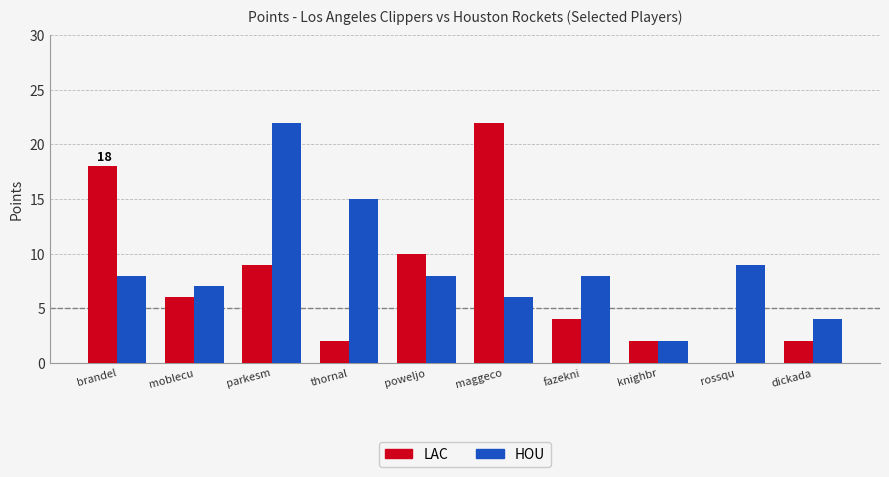

Where is LAC nearest to the value 11?

poweljo